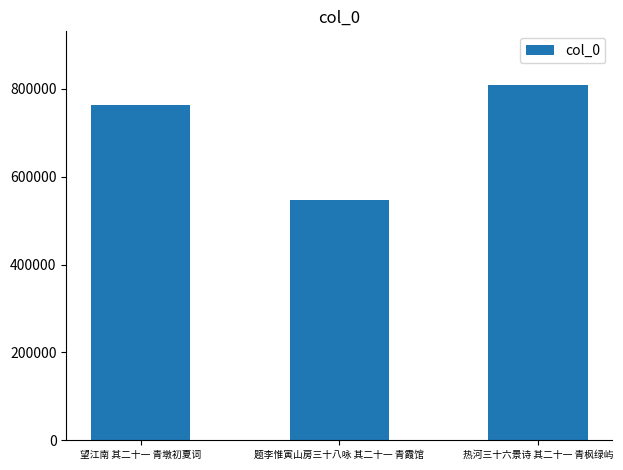

List the labels in order of value, smallest first.

题李惟寅山房三十八咏 其二十一 青霞馆, 望江南 其二十一 青墩初夏词, 热河三十六景诗 其二十一 青枫绿屿